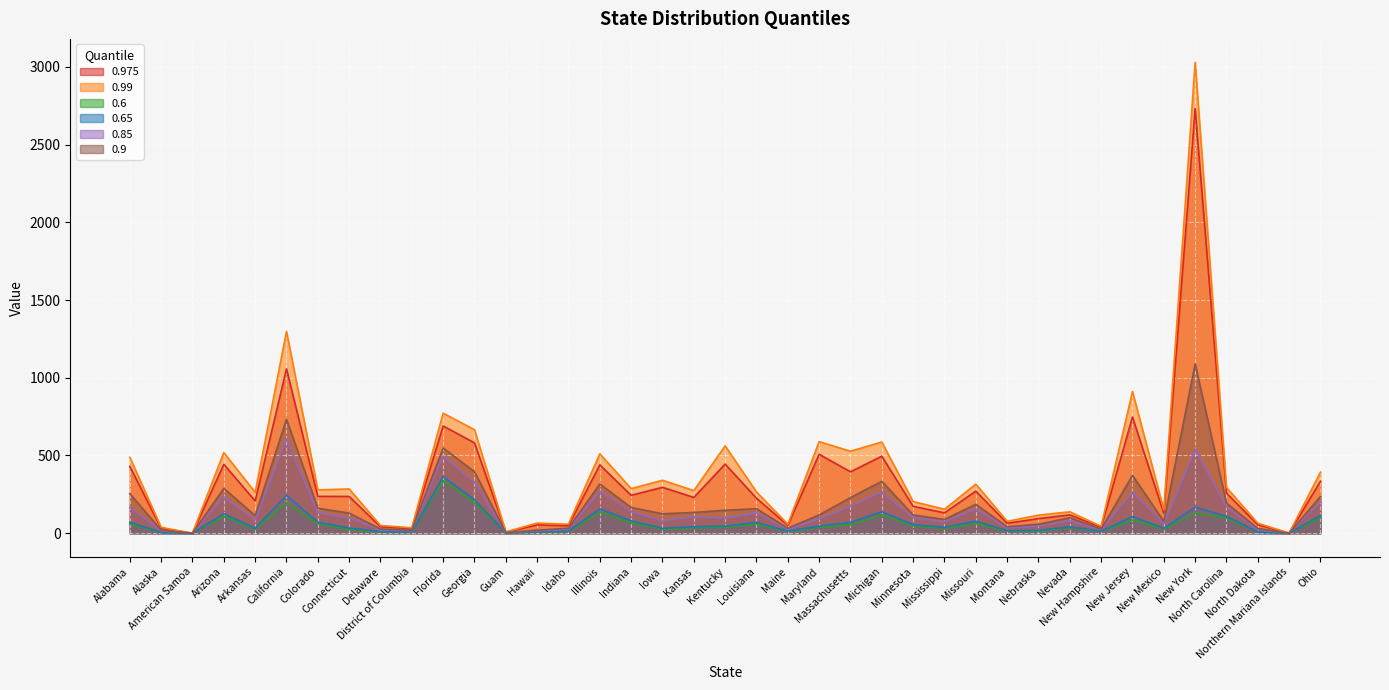

True or false: 0.85 and 0.9 intersect in this chart.

False